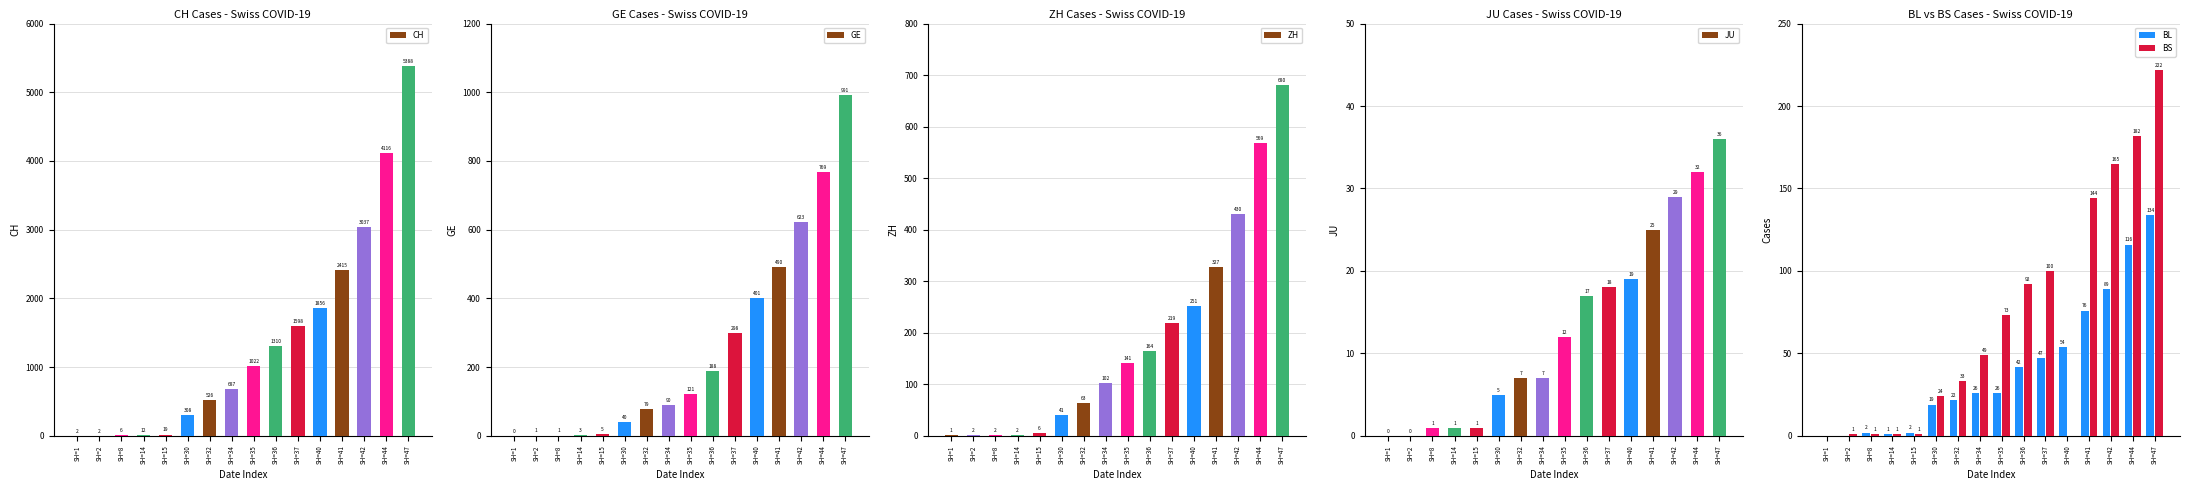

How many positive values does the GE series have?

15